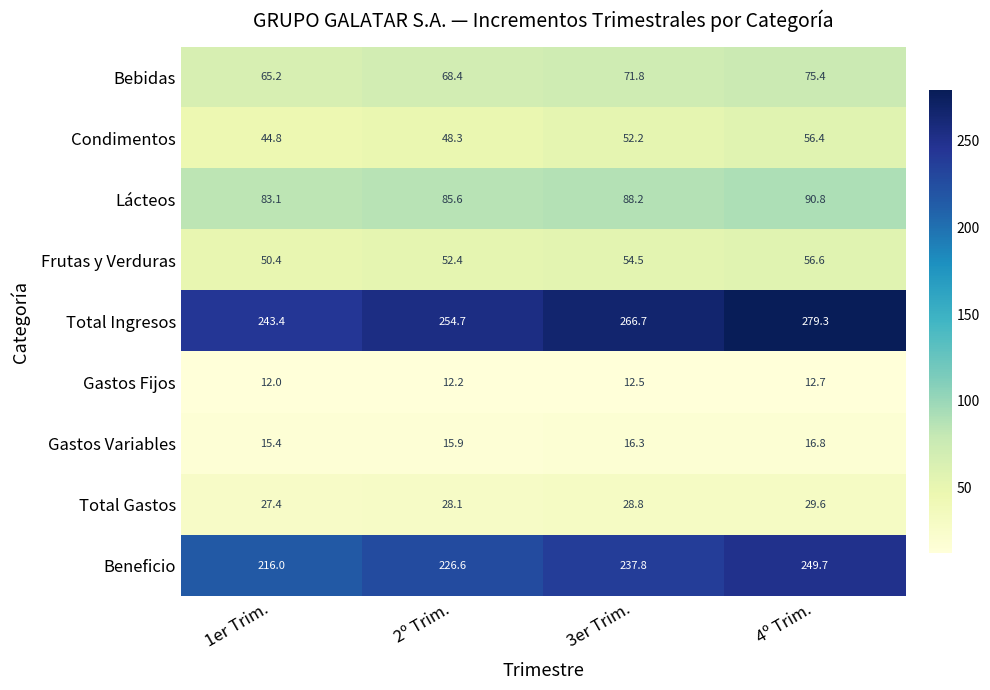

Which category has the lowest value across all series?

1er Trim.